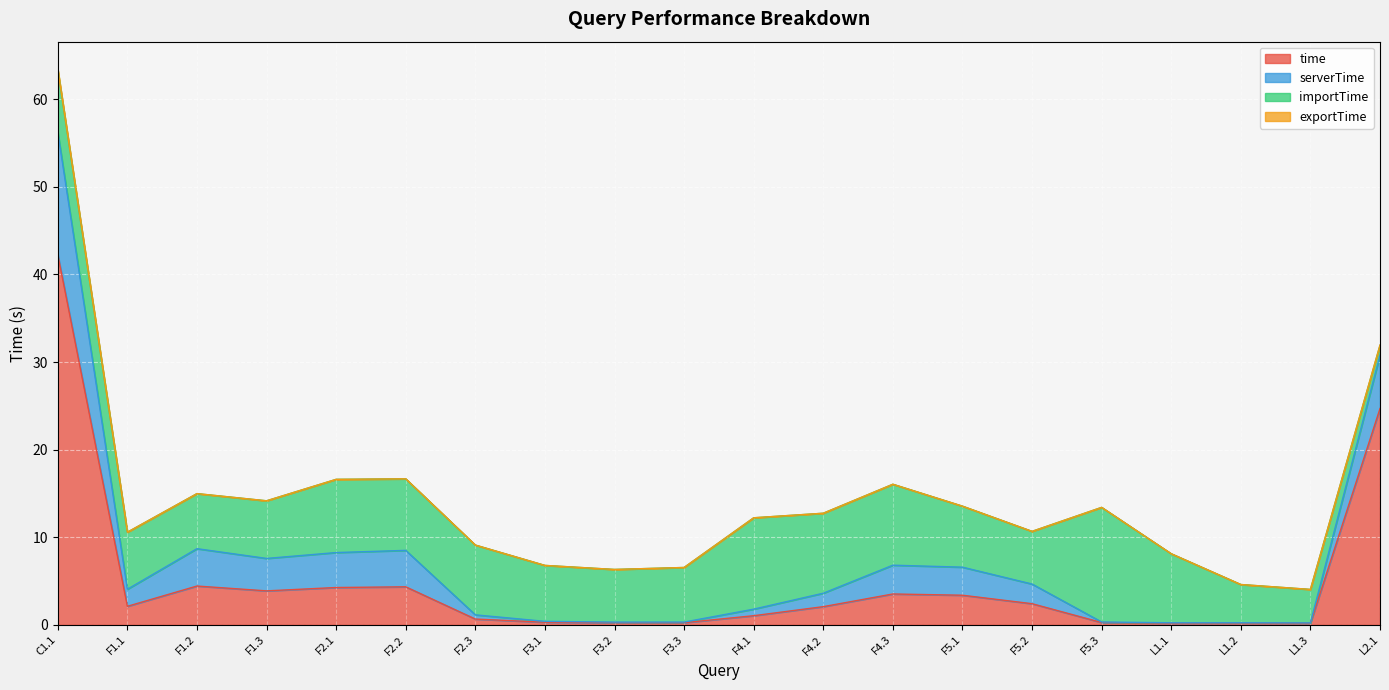

Where is exportTime nearest to the value 0?

F2.3